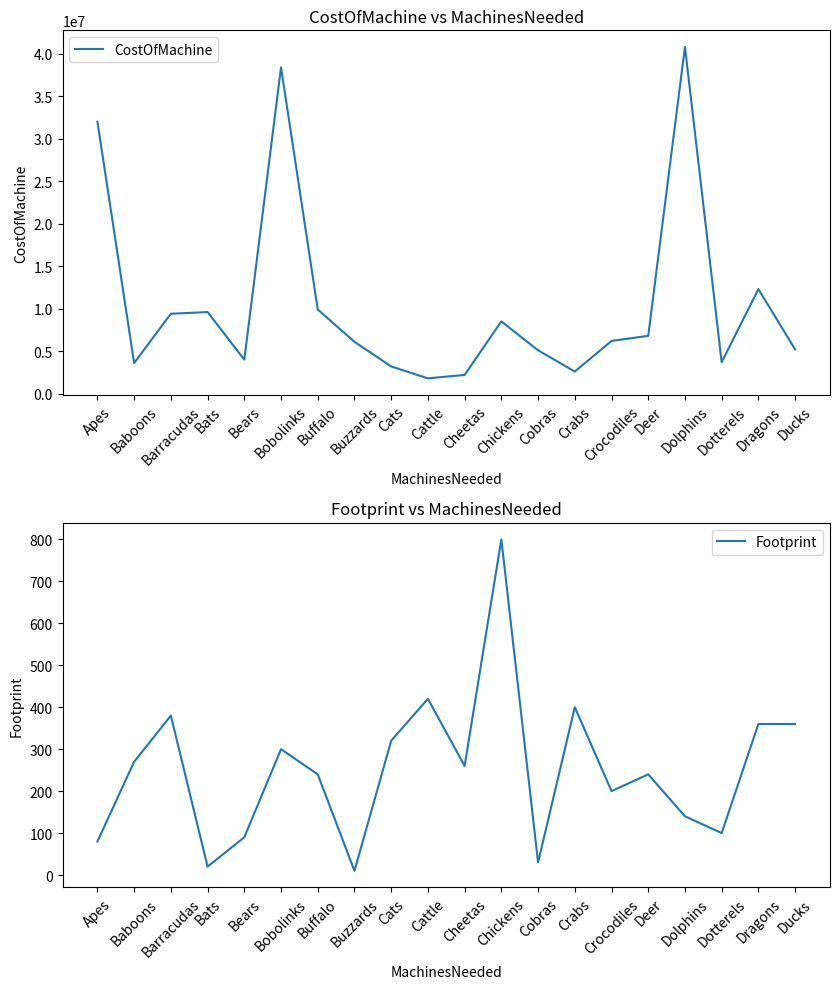

Which has a higher value, Dolphins or Barracudas?

Dolphins